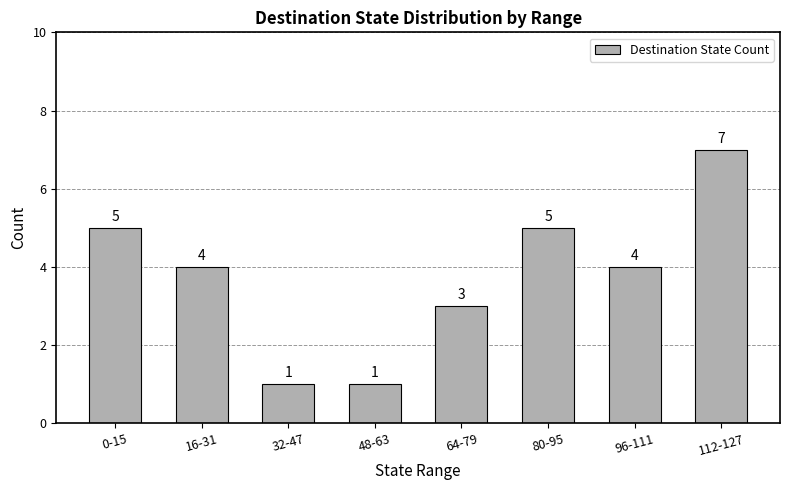

How many values are between 3 and 5?

5